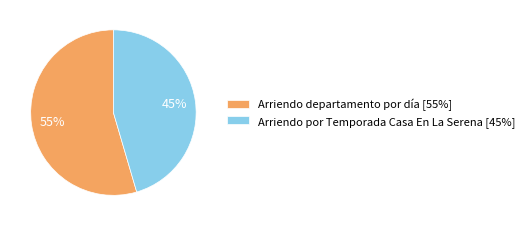

What percentage is the Arriendo departamento por día slice, to the nearest percent?

55%